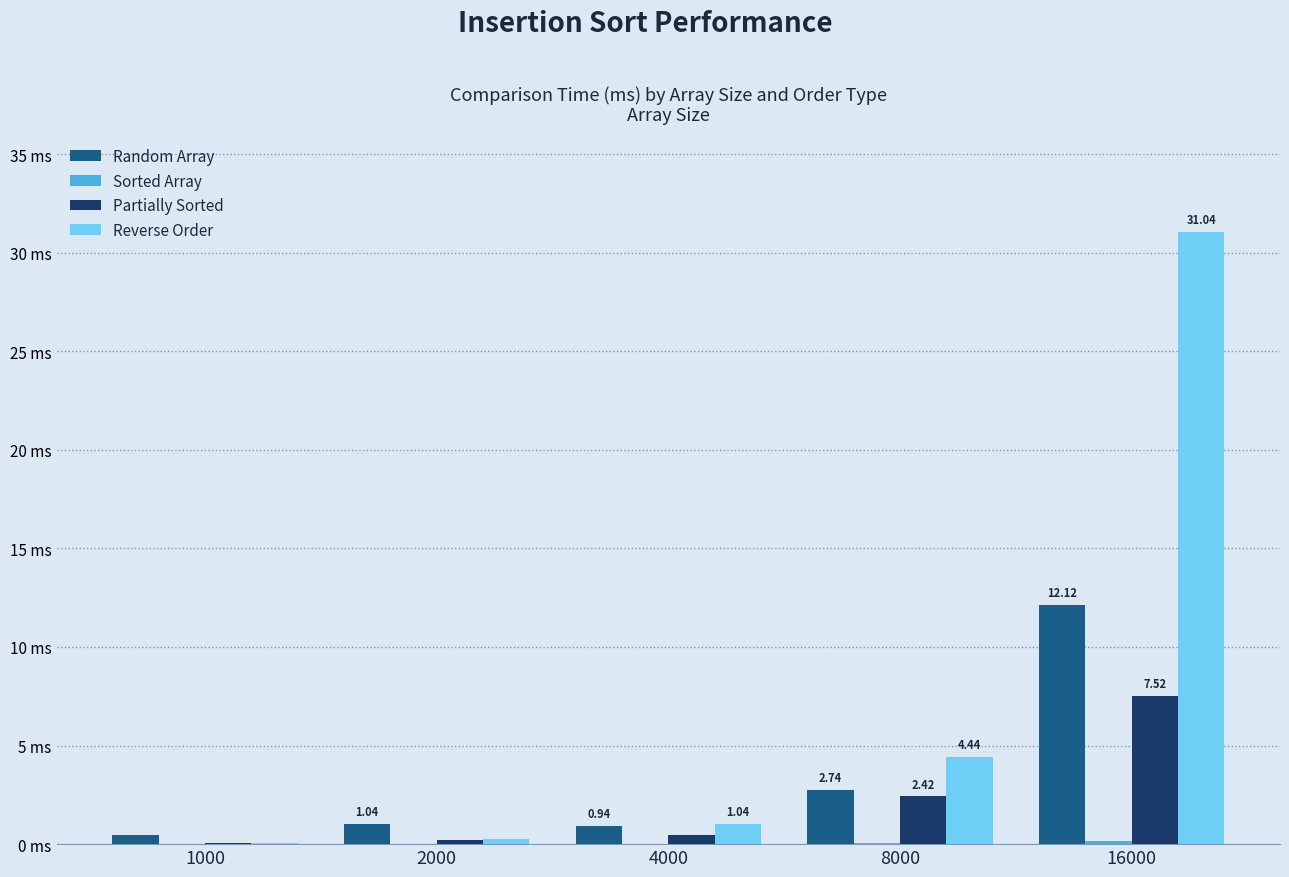

Count the Sorted Array values in the range 0 to 1.

5